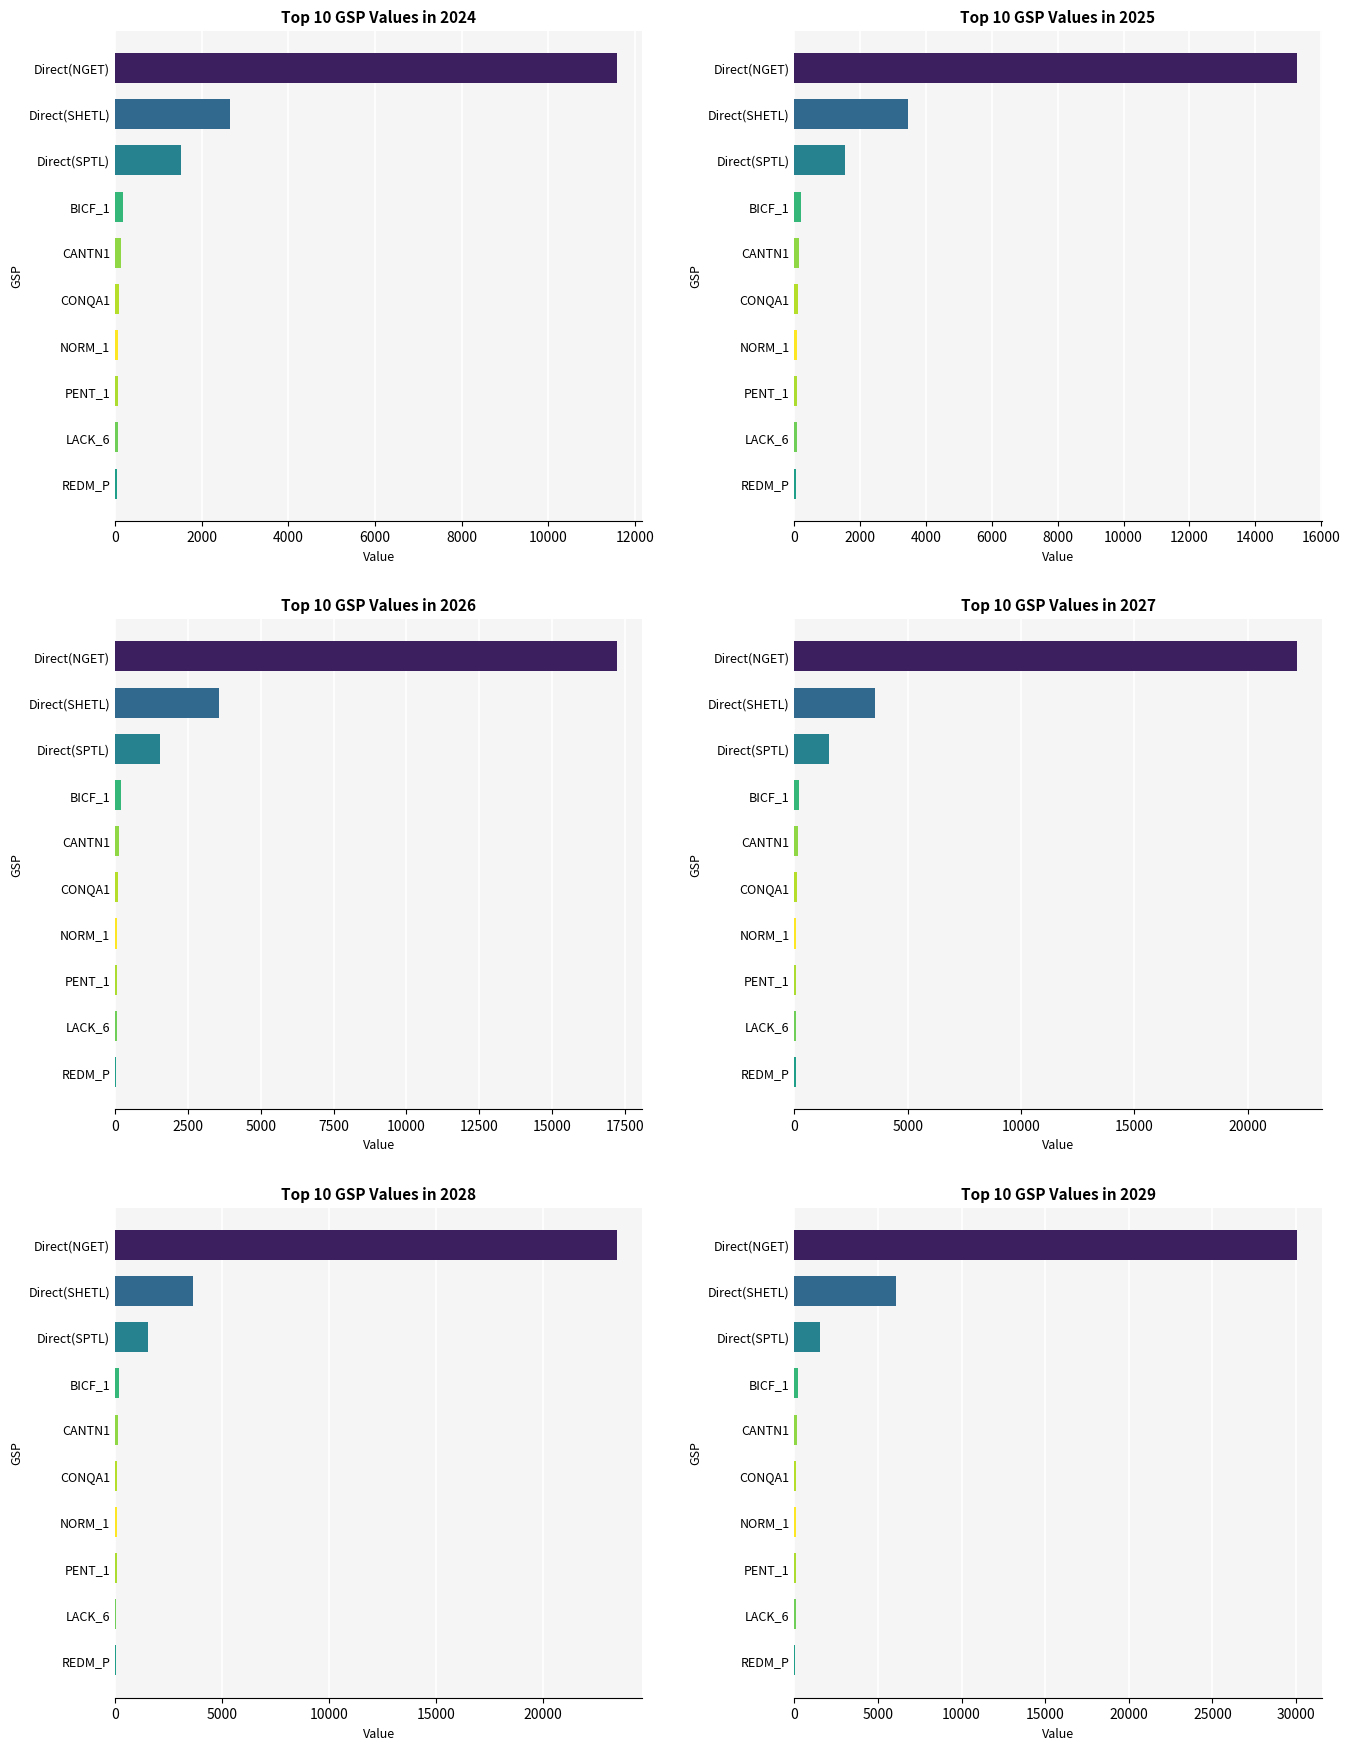

Are the bars grouped side by side (vs. stacked)?

Yes